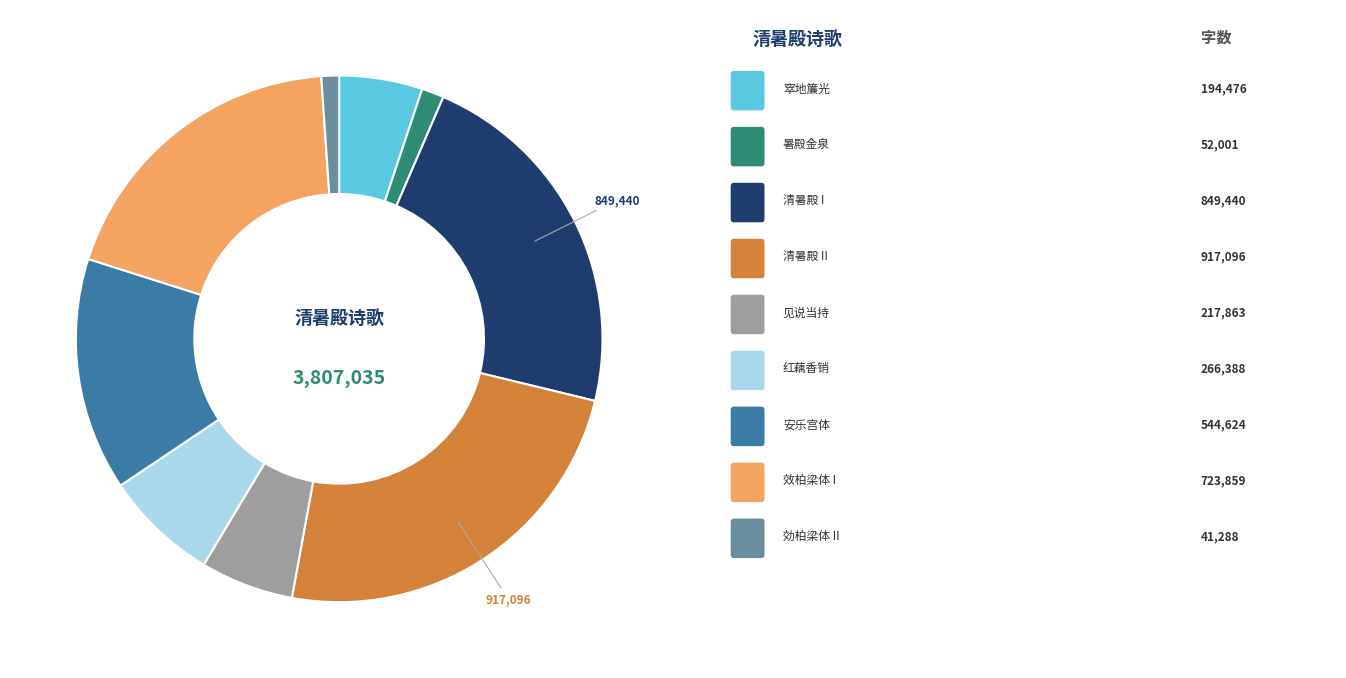

Is there any slice that represents more than half of the pie?

No